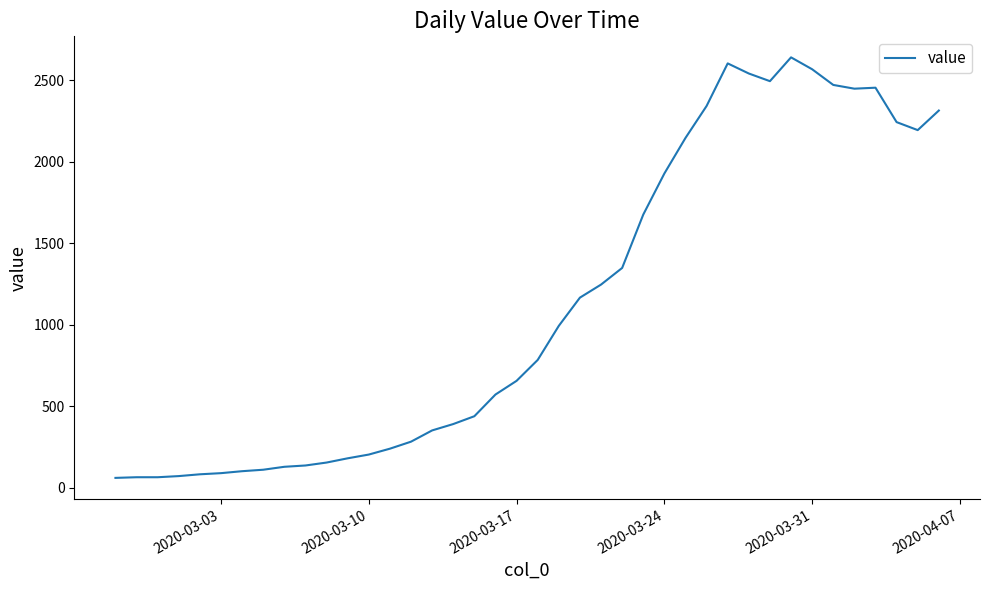

What is the difference between the maximum and minimum values?

2578